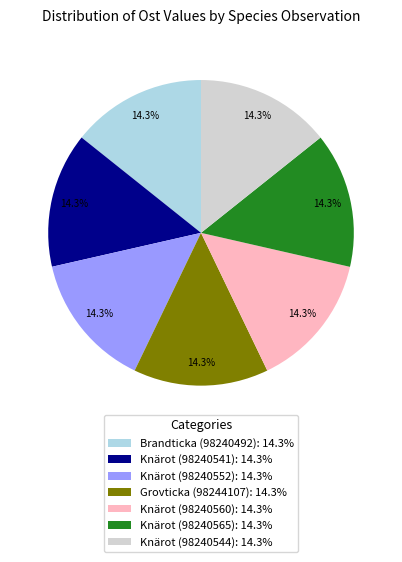

Is Knärot (98240541): 14.3% the majority of the pie?

No